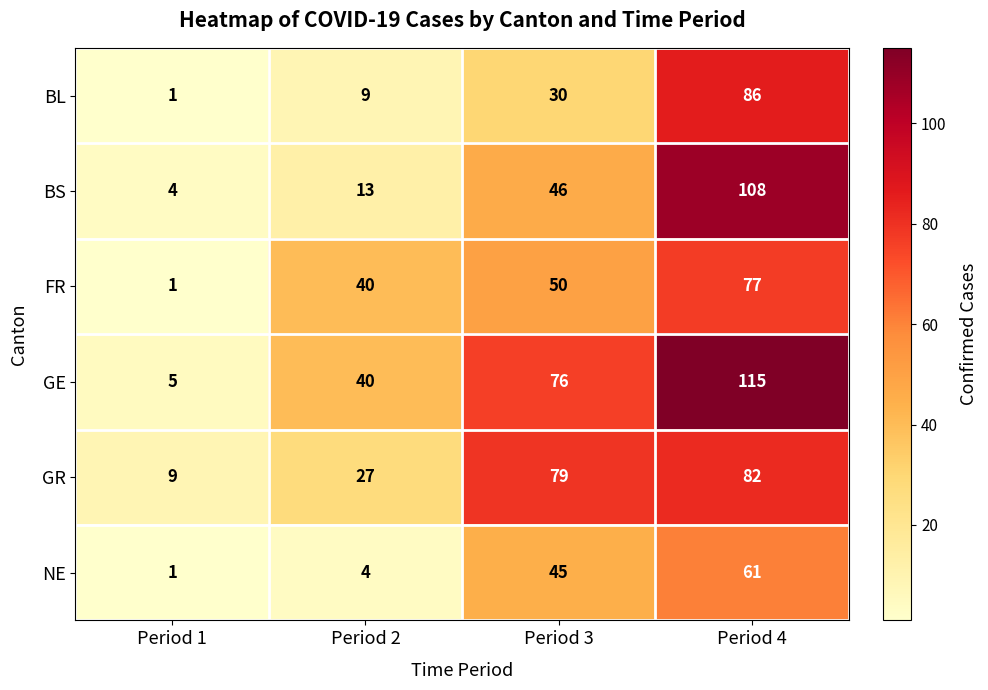

Is it true that NE equals 30 at Period 4?

False